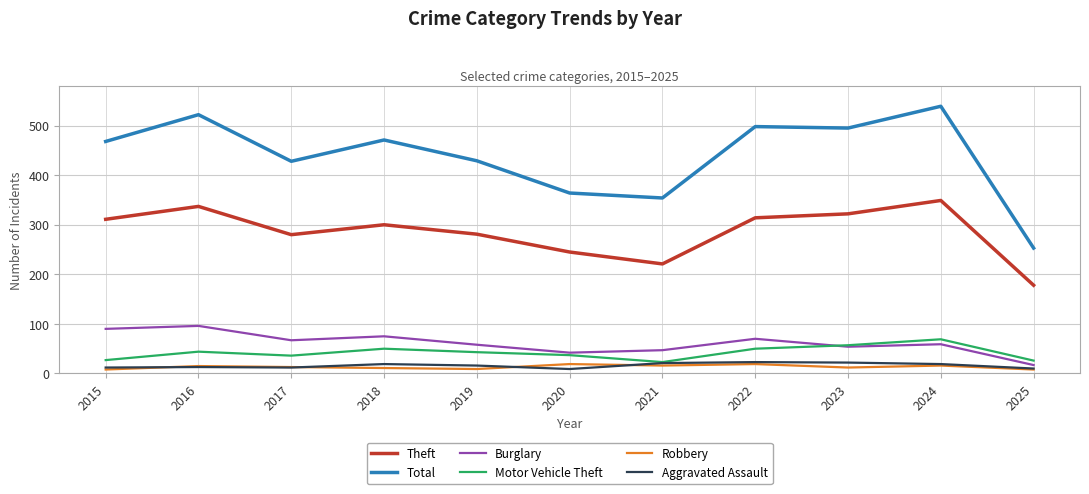

True or false: Theft and Motor Vehicle Theft cross at least once.

False